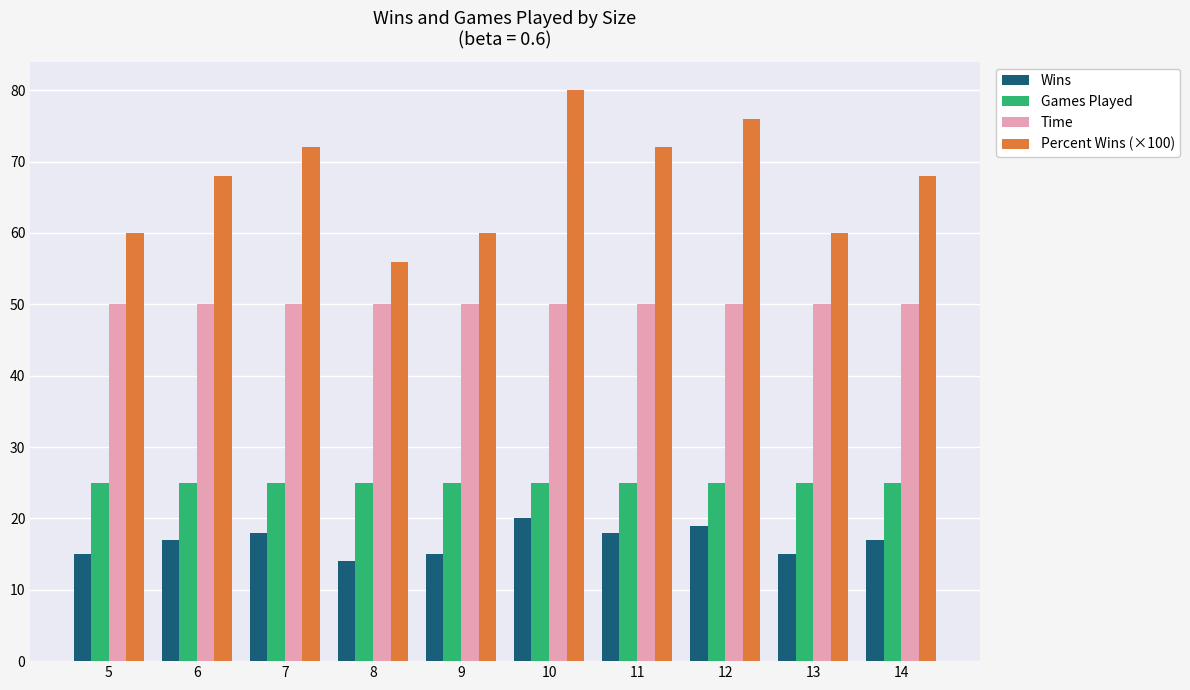

What is the difference between the highest and lowest values at 7?

54.0